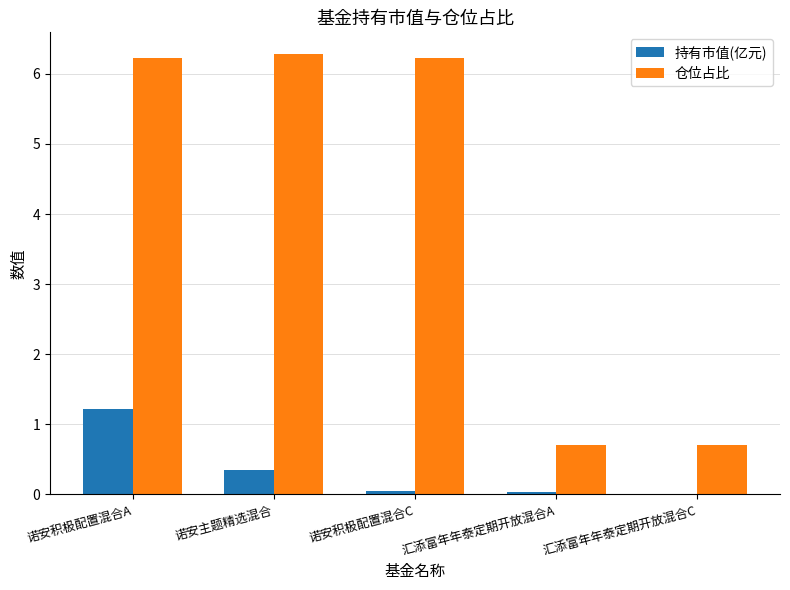

Between 诺安积极配置混合C and 汇添富年年泰定期开放混合C, which series saw the biggest shift?

仓位占比